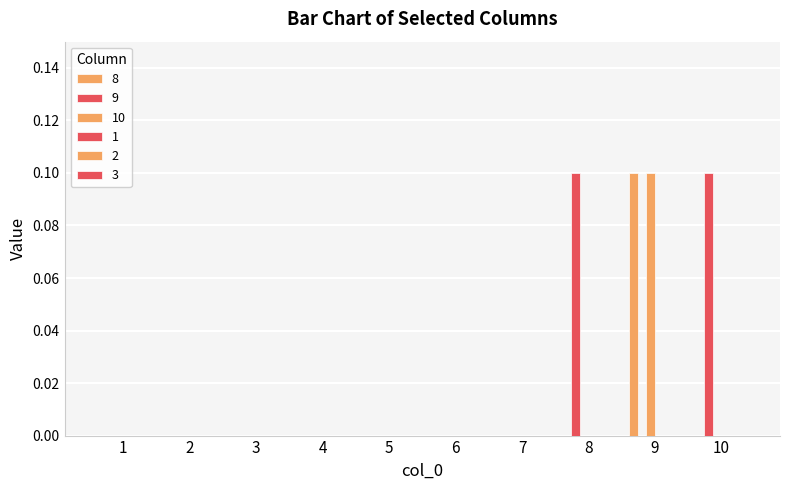

Which series has the widest spread of values?

8